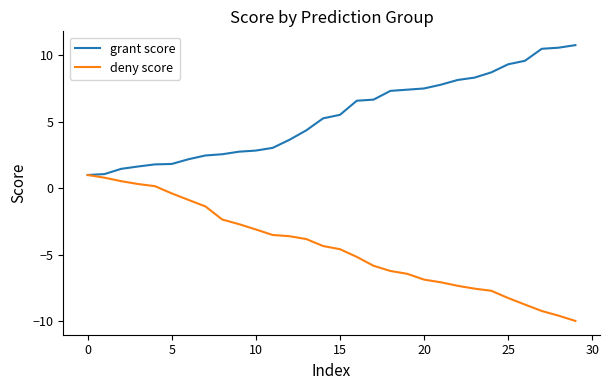

How many values in deny score are above zero?

5